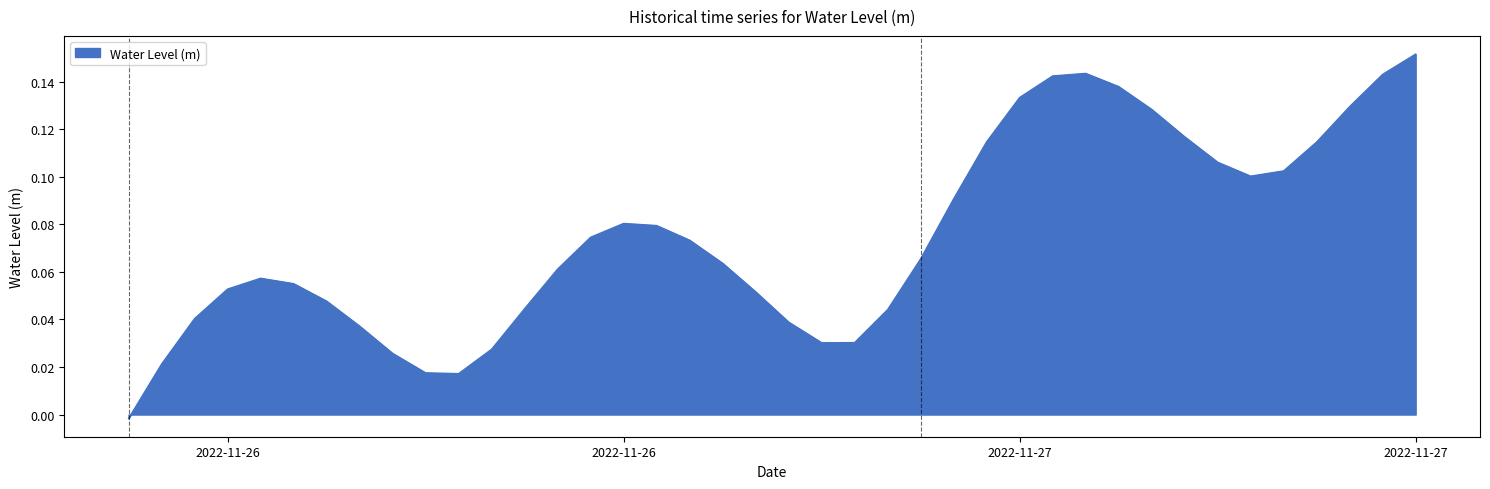

Rank the categories by value from lowest to highest.

2022-11-26 00:00:00, 2022-11-26 10:00:00, 2022-11-26 09:00:00, 2022-11-26 01:00:00, 2022-11-26 08:00:00, 2022-11-26 11:00:00, 2022-11-26 21:00:00, 2022-11-26 22:00:00, 2022-11-26 07:00:00, 2022-11-26 20:00:00, 2022-11-26 02:00:00, 2022-11-26 23:00:00, 2022-11-26 12:00:00, 2022-11-26 06:00:00, 2022-11-26 19:00:00, 2022-11-26 03:00:00, 2022-11-26 05:00:00, 2022-11-26 04:00:00, 2022-11-26 13:00:00, 2022-11-26 18:00:00, 2022-11-27 00:00:00, 2022-11-26 17:00:00, 2022-11-26 14:00:00, 2022-11-26 16:00:00, 2022-11-26 15:00:00, 2022-11-27 01:00:00, 2022-11-27 10:00:00, 2022-11-27 11:00:00, 2022-11-27 09:00:00, 2022-11-27 12:00:00, 2022-11-27 02:00:00, 2022-11-27 08:00:00, 2022-11-27 07:00:00, 2022-11-27 13:00:00, 2022-11-27 03:00:00, 2022-11-27 06:00:00, 2022-11-27 04:00:00, 2022-11-27 14:00:00, 2022-11-27 05:00:00, 2022-11-27 15:00:00